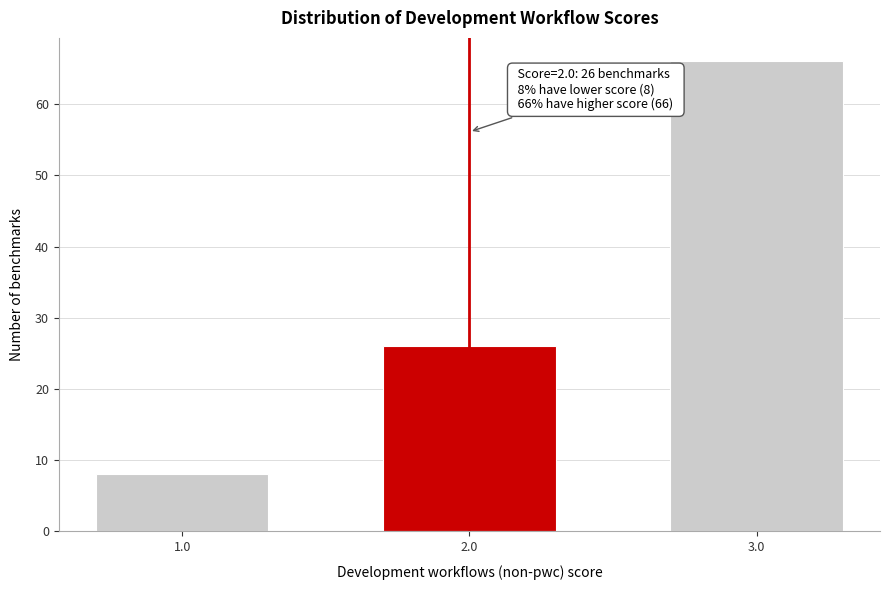

Reading left to right, extract all data points from this chart.

8	26	66